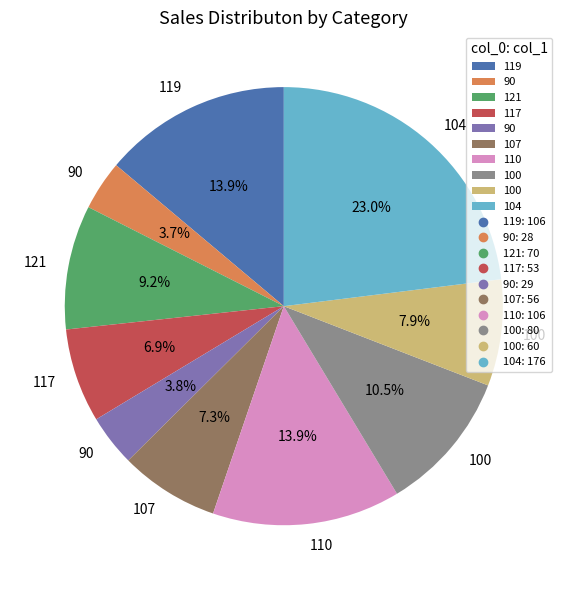

How many segments does this pie chart have?

10